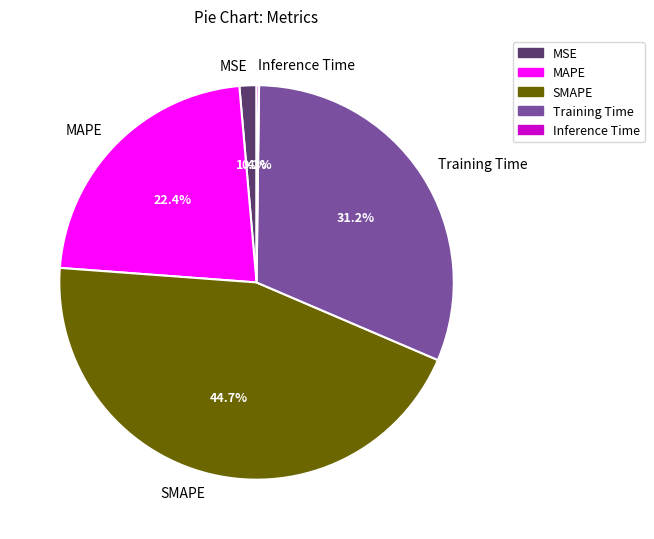

Which slice is the largest?

SMAPE